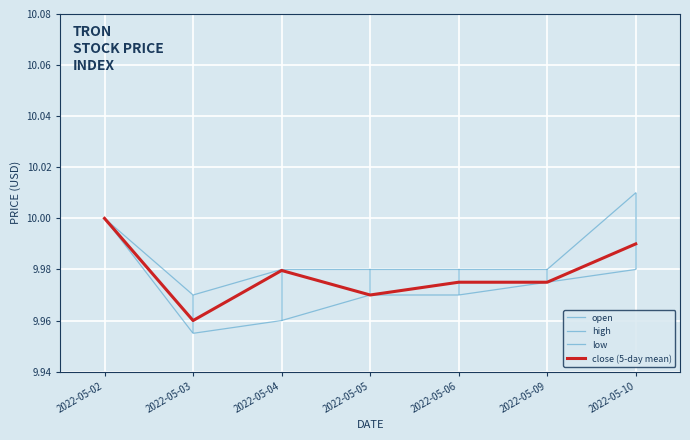

List the series in order of their peak value, highest first.

high, open, low, close (5-day mean)